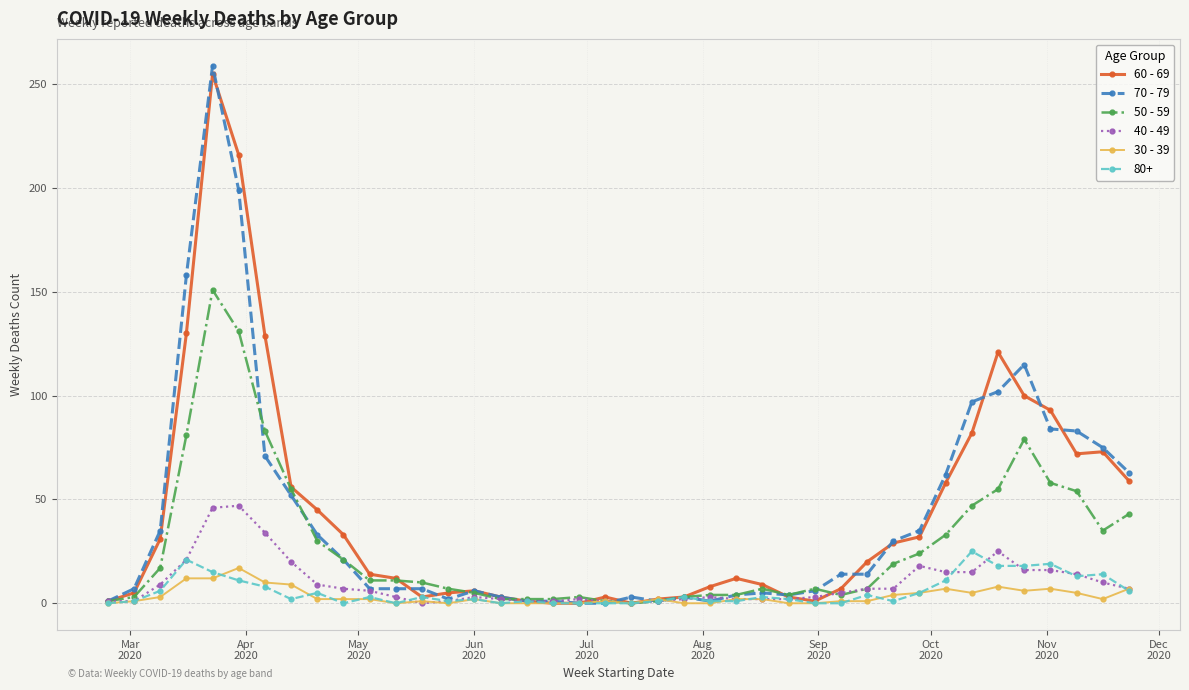

Does the chart have visible grid lines?

Yes